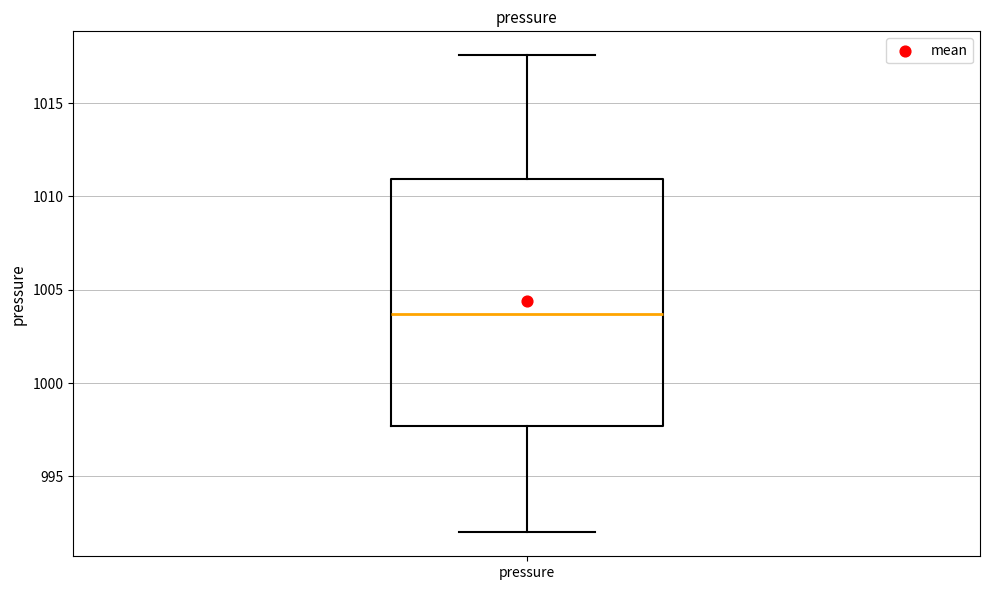

Transcribe this box plot: give where the median line is, the range the box spans, and where the two whiskers end, as read against the y-axis. The values are not printed on the chart, so give them approximately, as read against the axis.

median 1003.5, box 997.5 to 1011.0, whiskers 992.0 to 1017.5